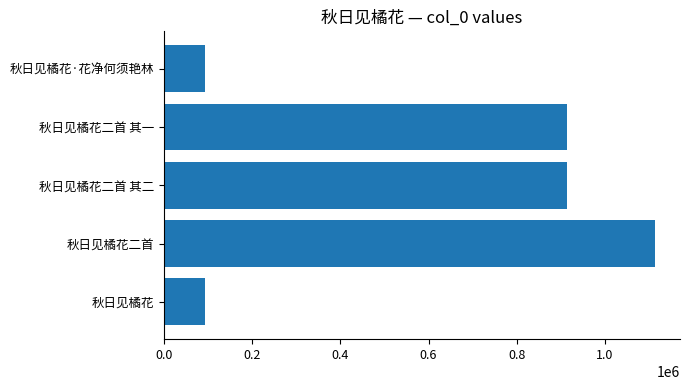

What is the average value?

626238